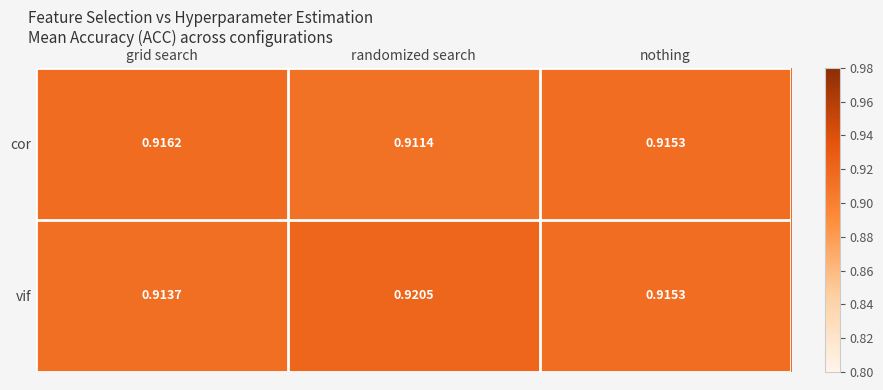

Rank the series by their maximum value, from highest to lowest.

vif, cor